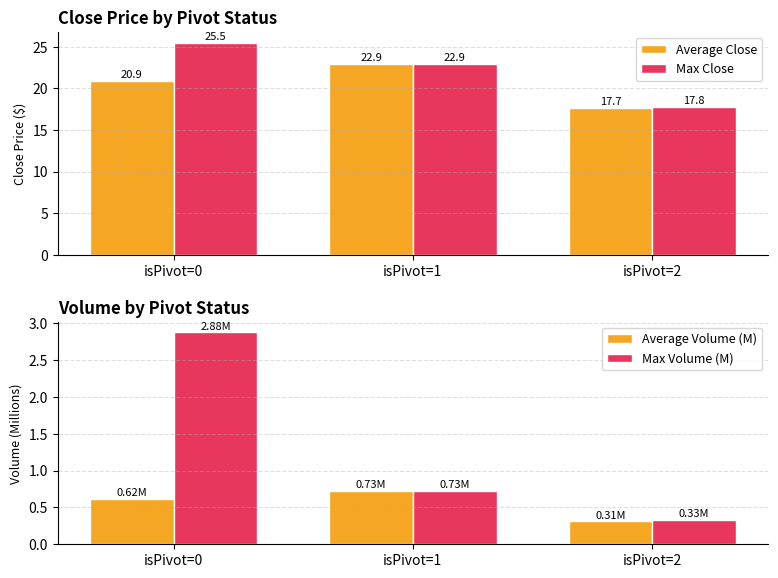

Which series has the largest total across all categories?

Max Close